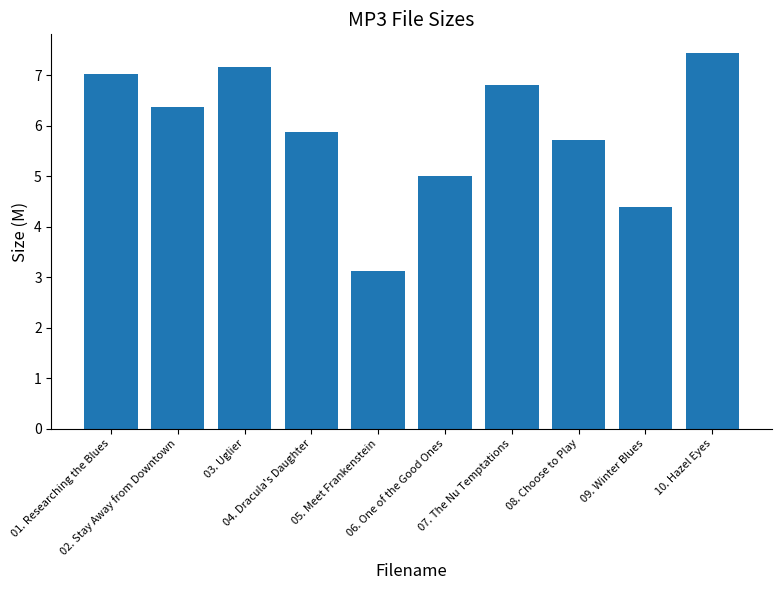

How many bars are there in total?

10